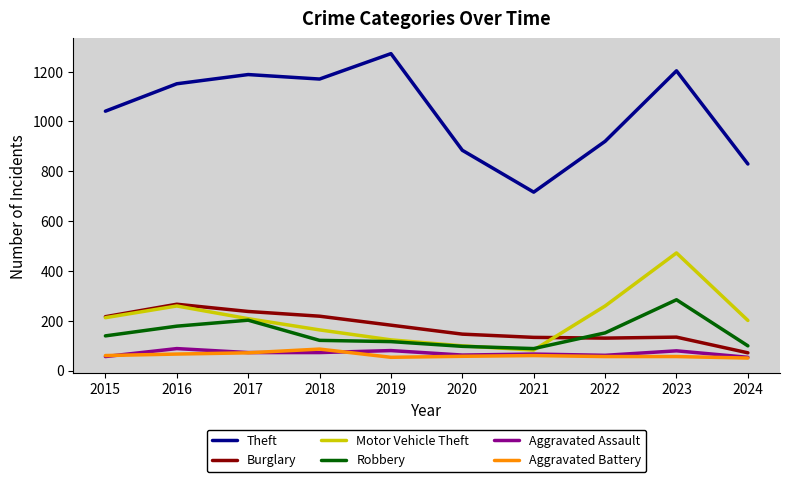

Count the number of data series in this chart.

6